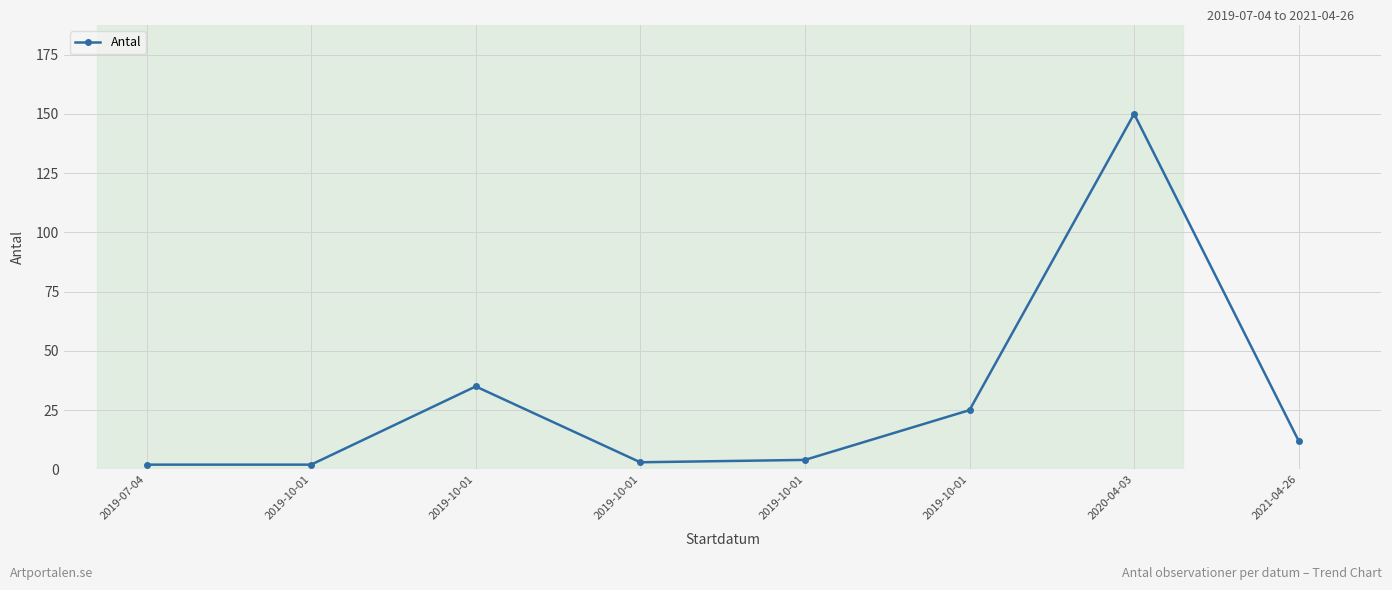

Rank the categories by value from highest to lowest.

2020-04-03, 2019-10-01, 2019-10-01, 2021-04-26, 2019-10-01, 2019-10-01, 2019-07-04, 2019-10-01